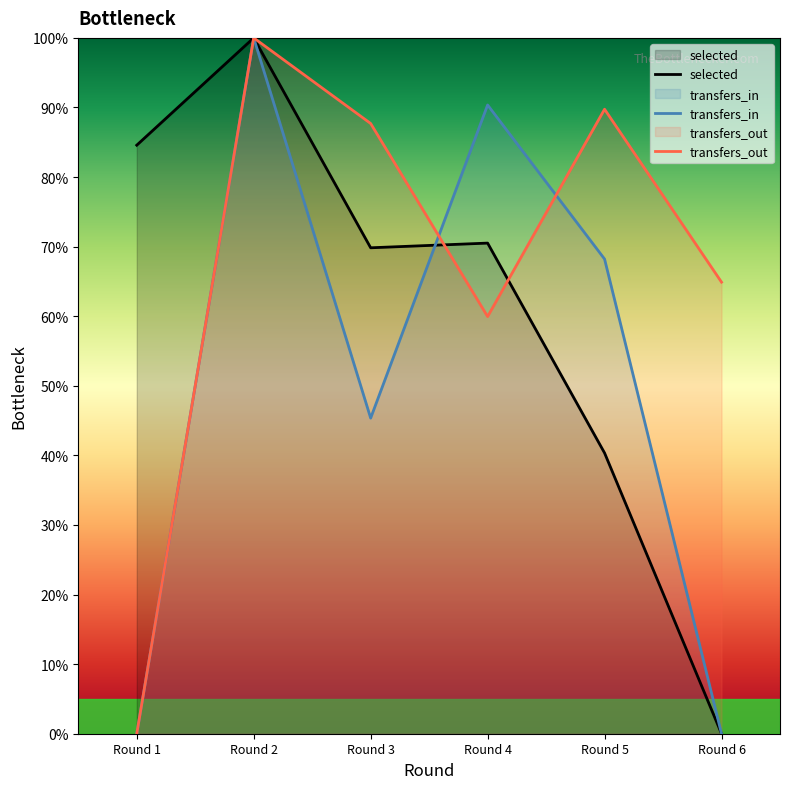

What is the average value of the selected series?

60.9